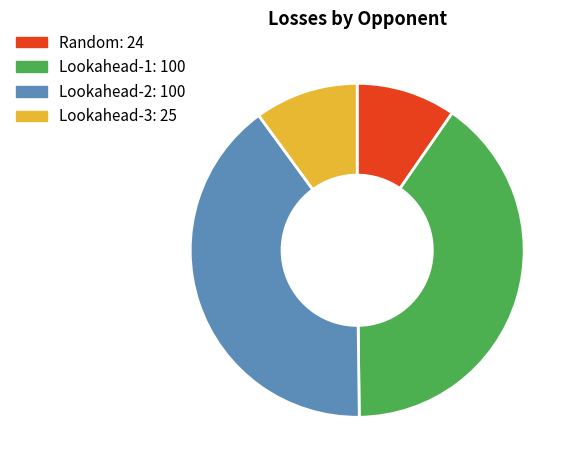

Between Random and Lookahead-1, which is larger?

Lookahead-1